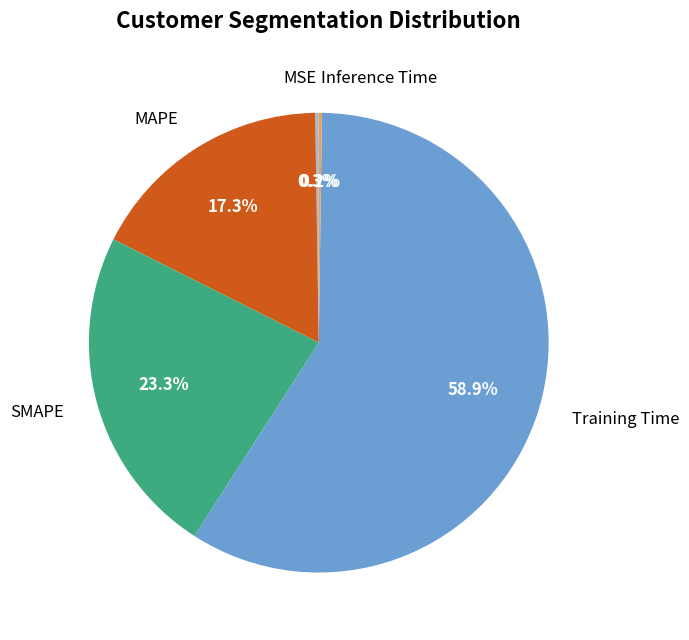

To the nearest percent, what is the difference between the MAPE and Training Time slice percentages?

42%